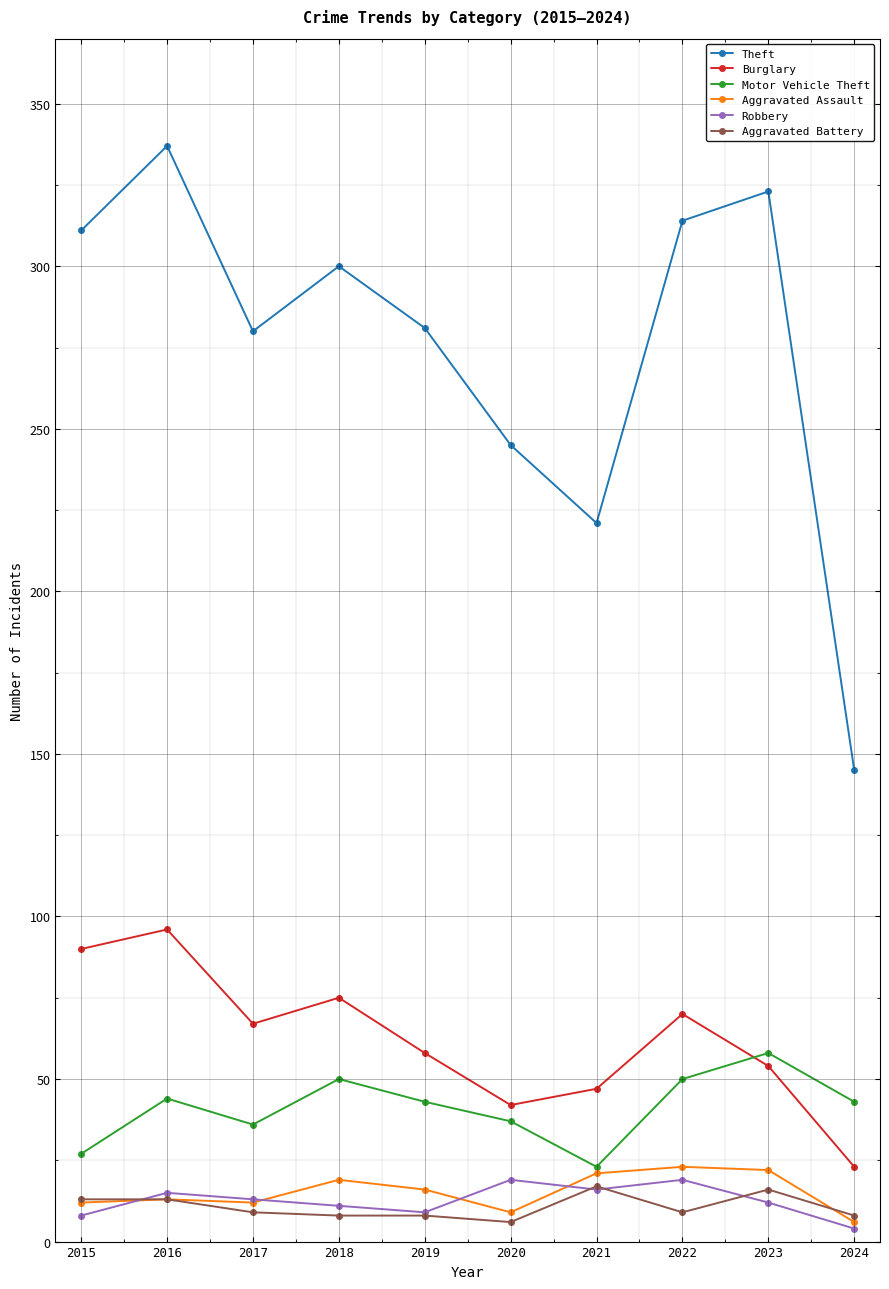

True or false: Motor Vehicle Theft has more than 0 points higher than both neighbors.

True